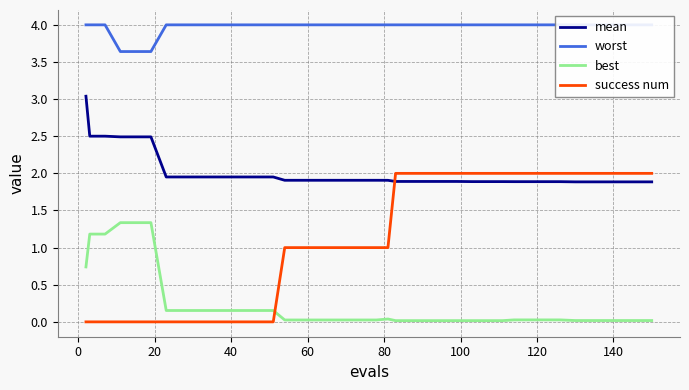

True or false: best and success num intersect in this chart.

True